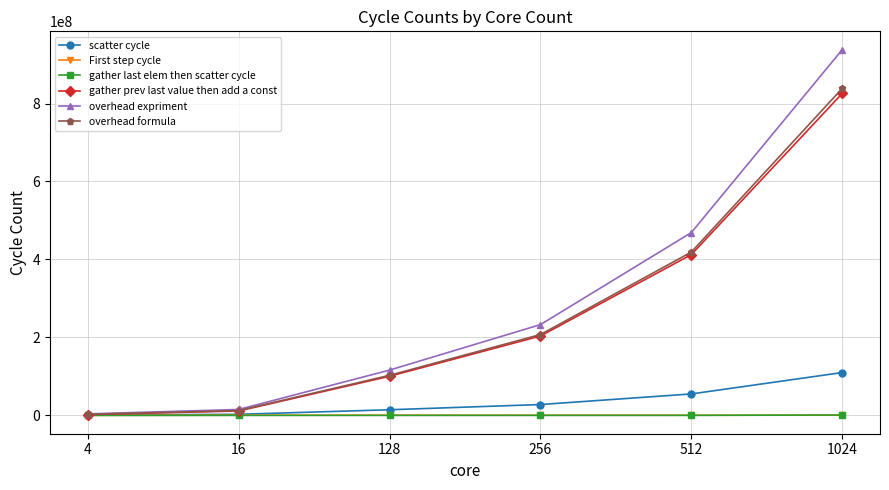

At which category is the sum across all series the highest?

1024